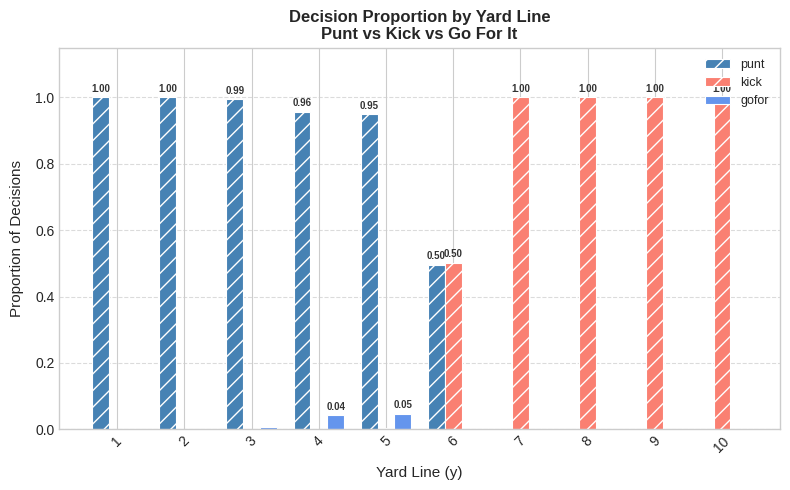

The value of punt at 7 is 0.0. True or false?

True